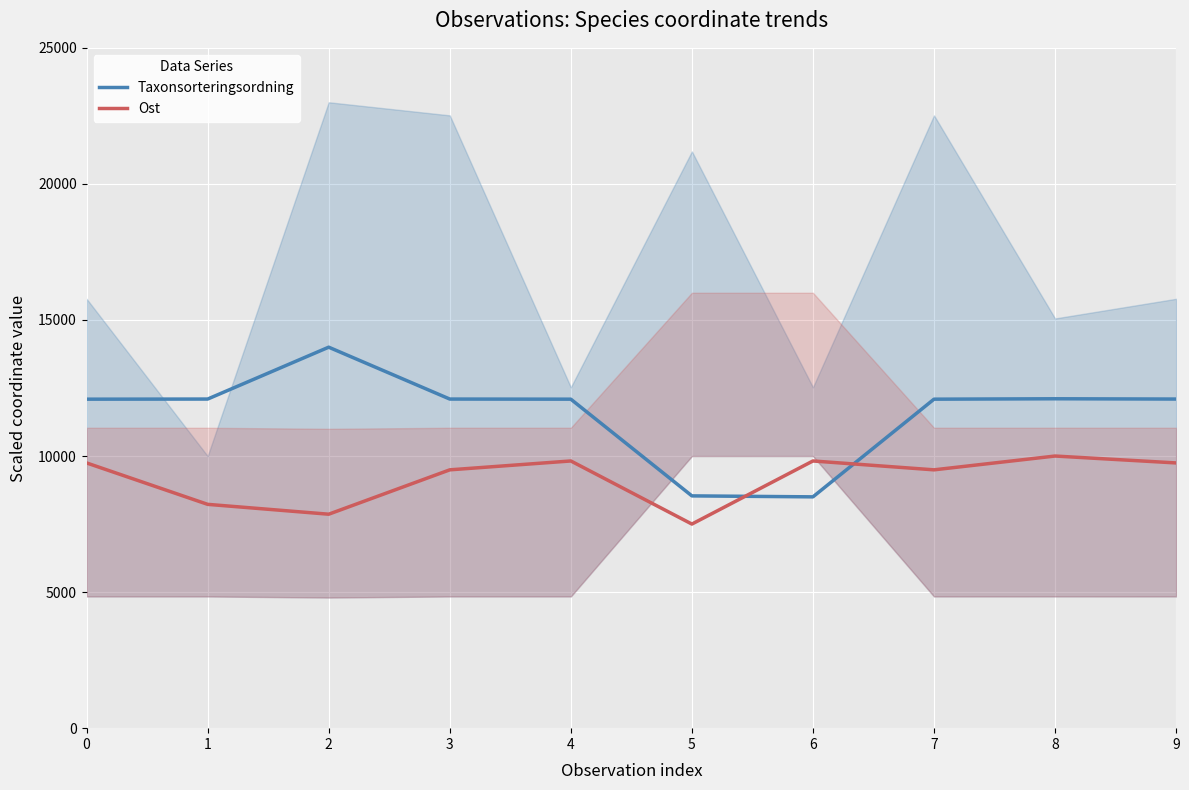

What is the value of the Taxonsorteringsordning point at the 9th from the left?

12104.4